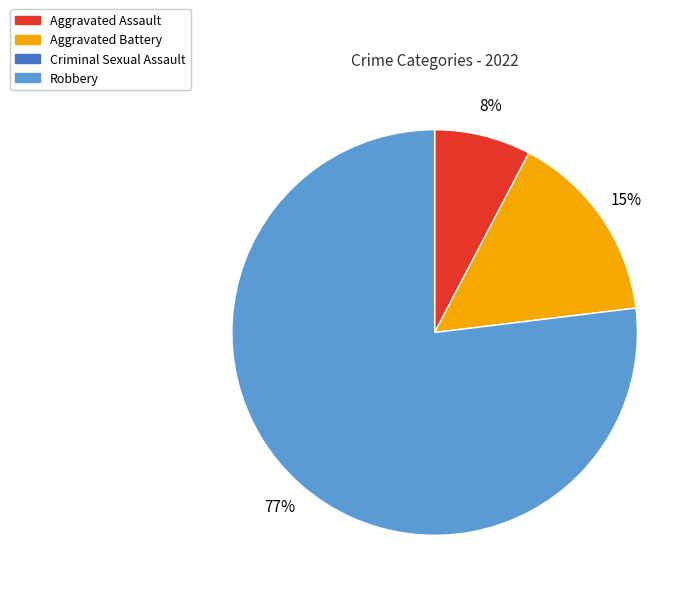

To the nearest percent, what percentage of the pie is Aggravated Assault?

8%